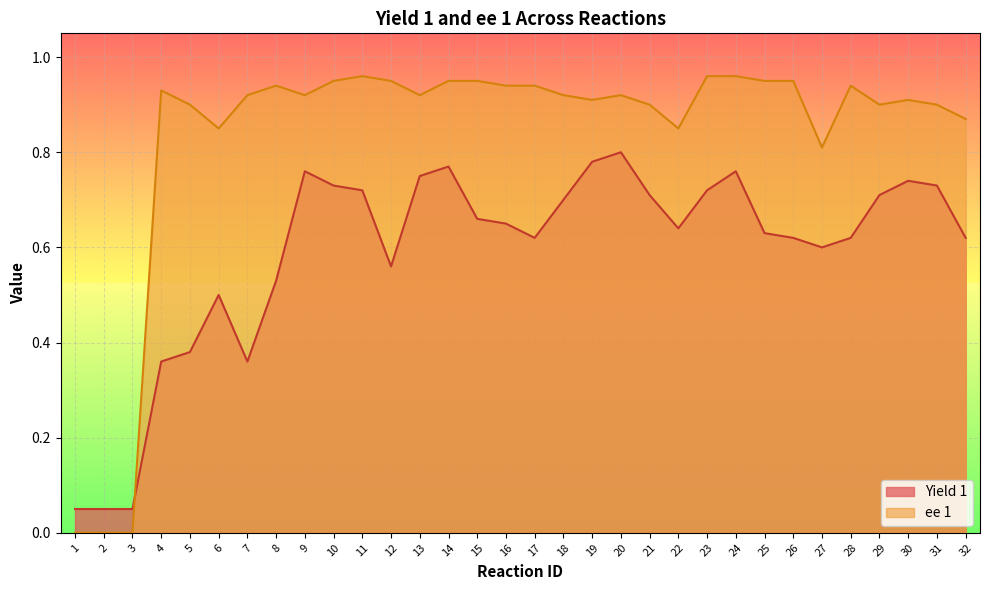

Where is the first local maximum for ee 1?

4